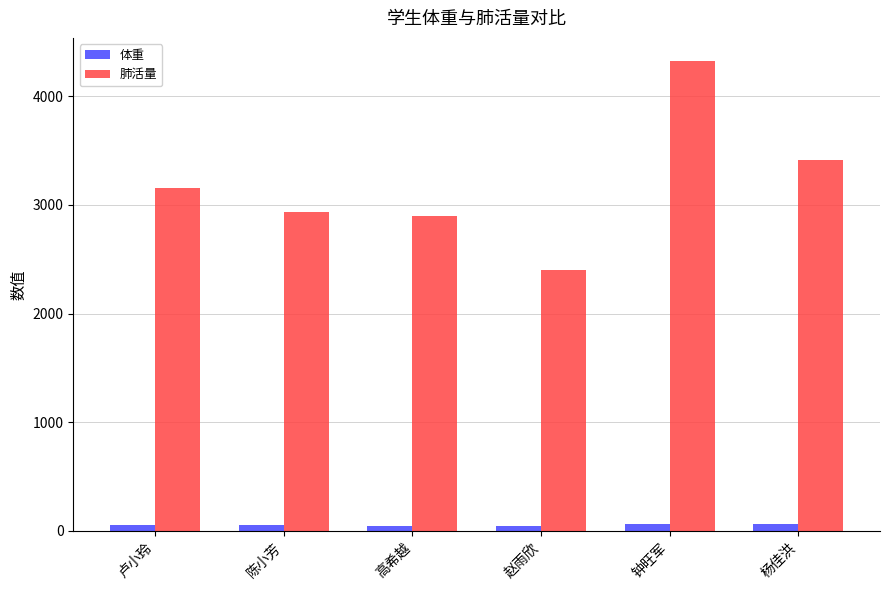

At which category is the sum across all series the highest?

钟旺军